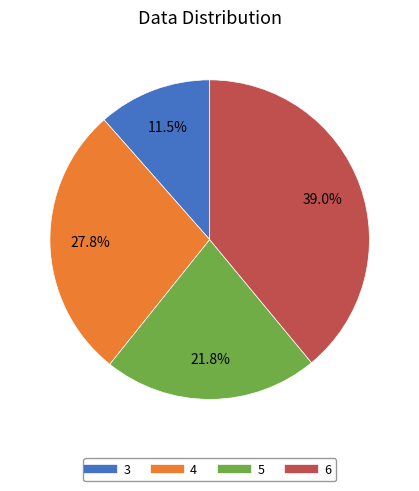

Approximately how many times larger is the value at 5 compared to 4?

0.8